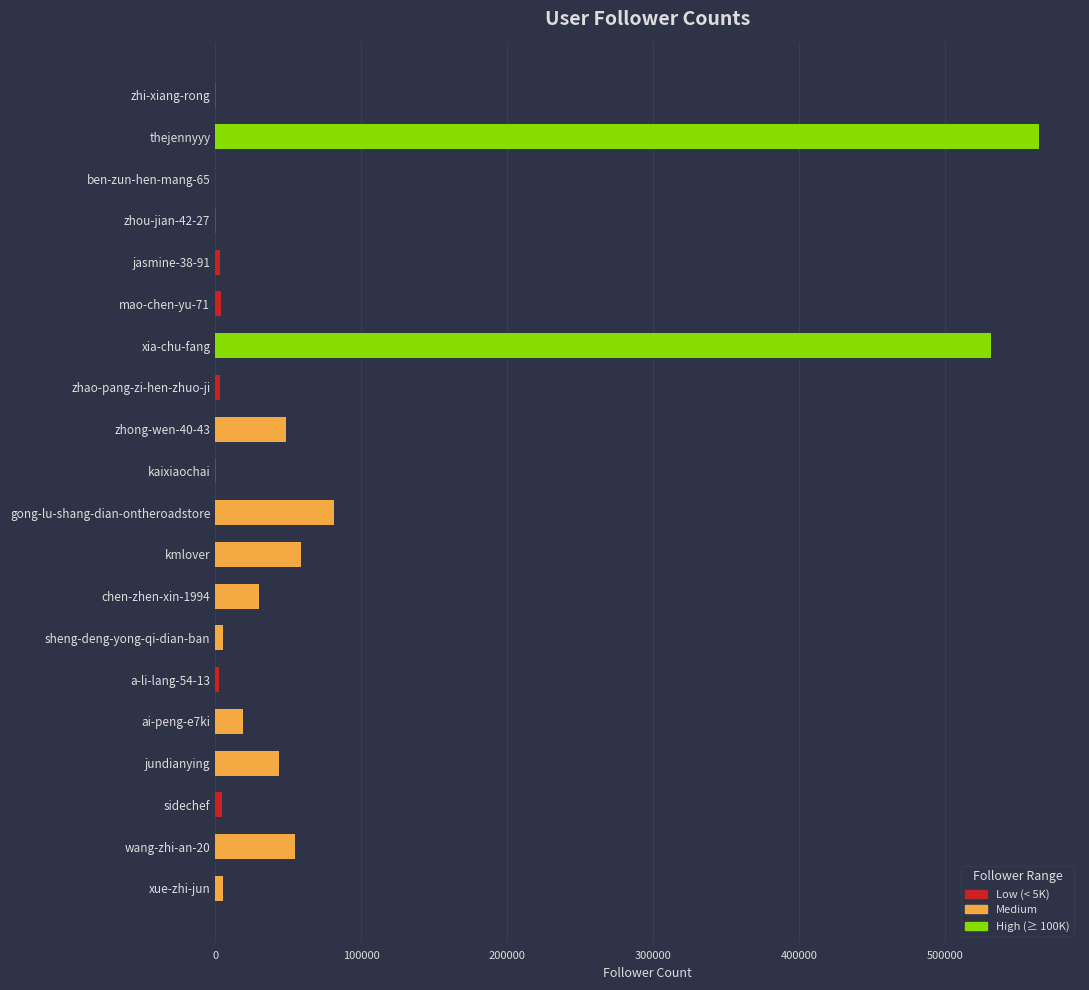

What is the greatest value displayed?

564382